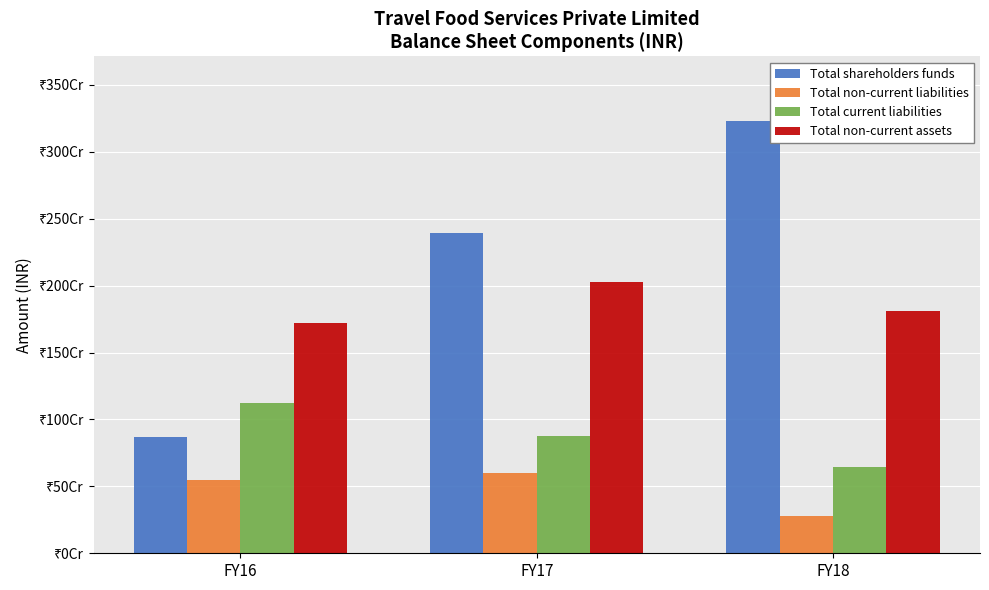

What is the spread (max minus min) of values at FY16?

1174038795